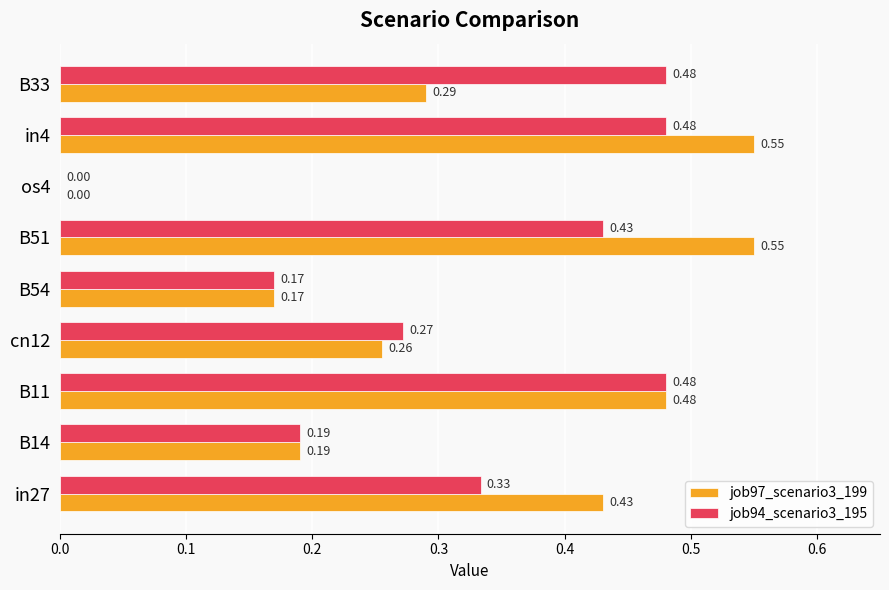

What is the sum of all job94_scenario3_195 values?

2.8